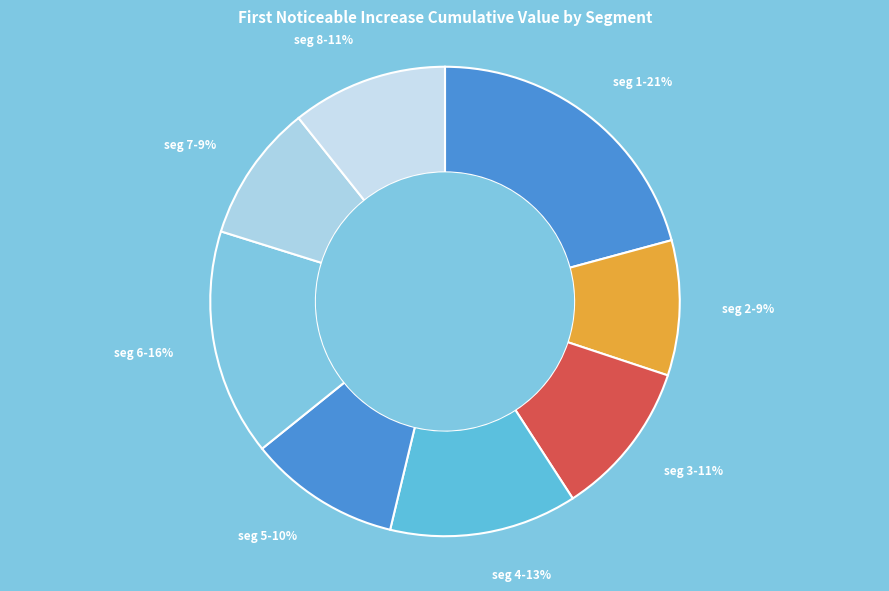

How many slices are in this pie chart?

8